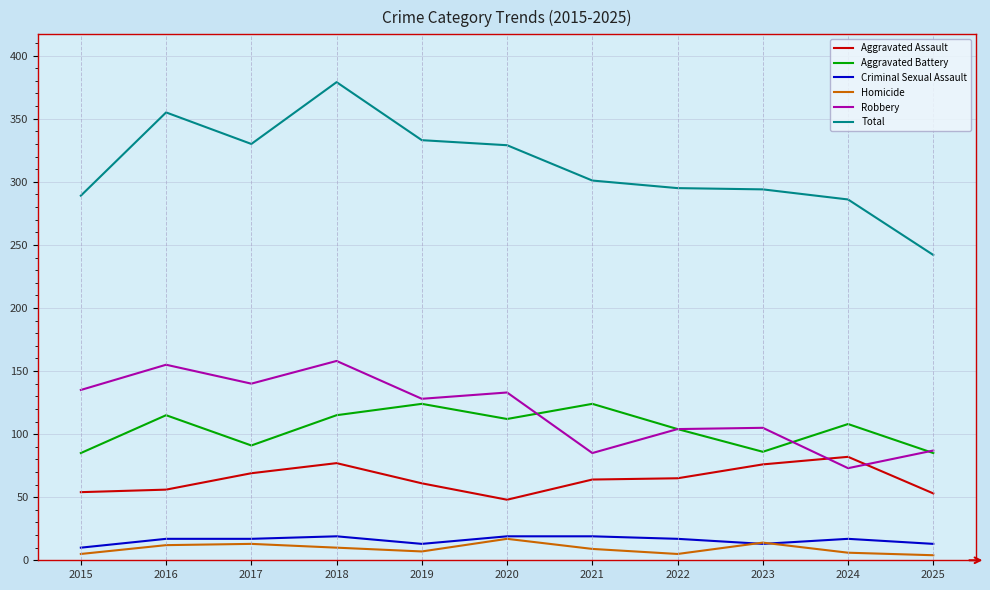

What is the sum of the Aggravated Assault values at 2025 and 2017?

122